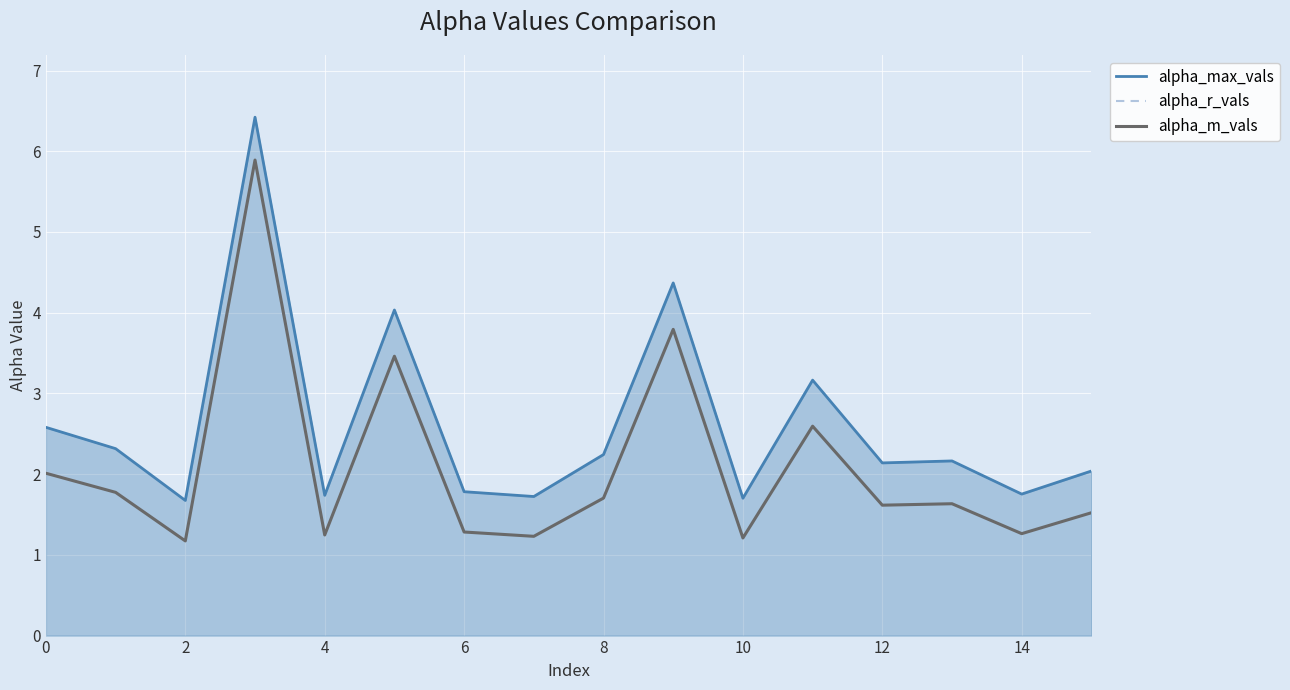

What is the minimum value for alpha_max_vals?

1.7